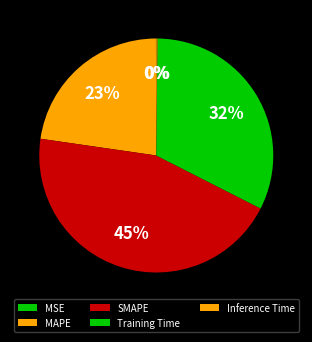

Does Training Time account for over 50% of the chart?

No